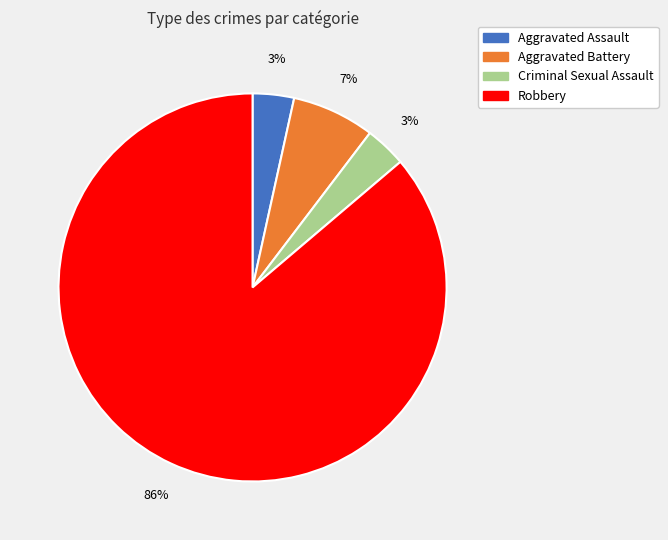

Does Aggravated Battery represent more than half of the total?

No